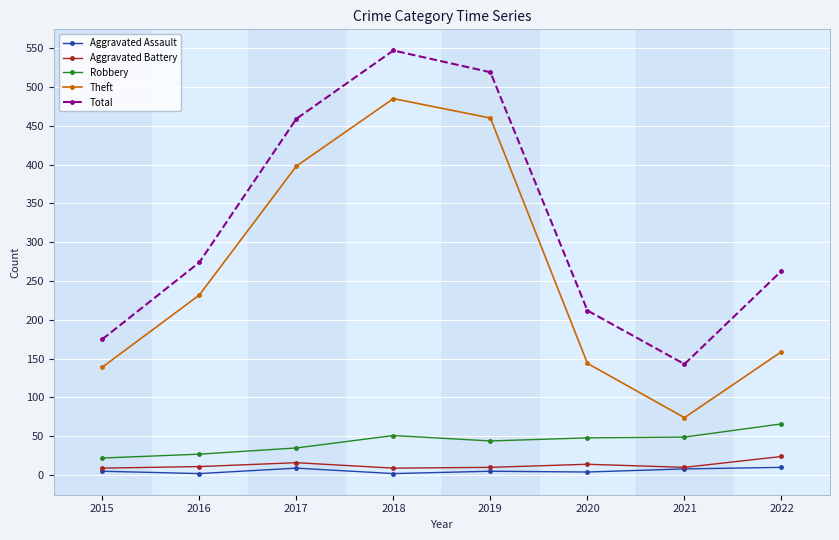

How many distinct data groups are displayed?

5